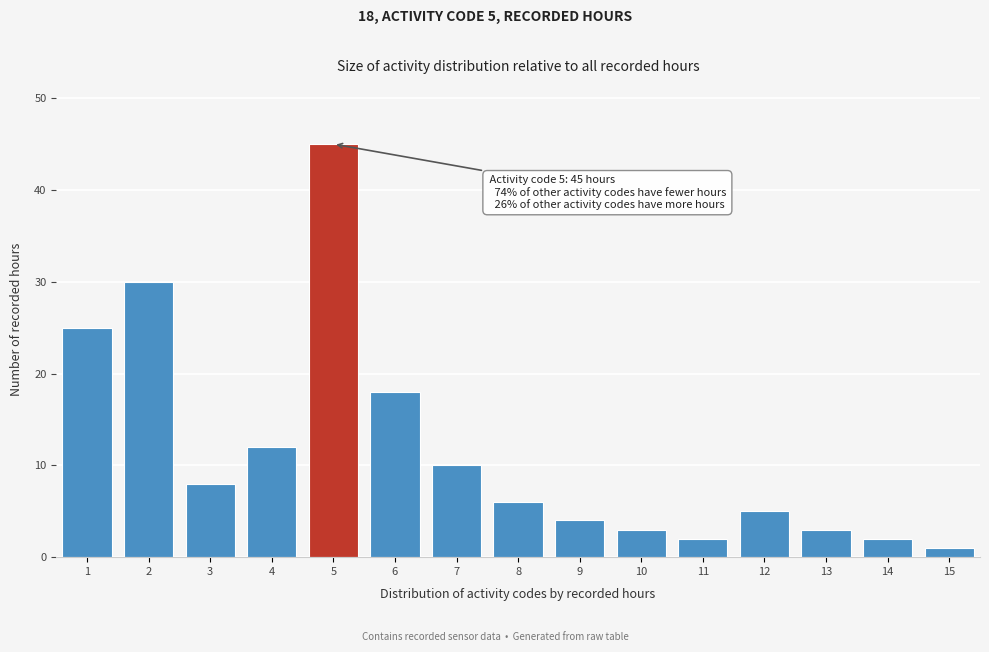

Which range on the x-axis has the tallest bar?

4.5 to 5.5